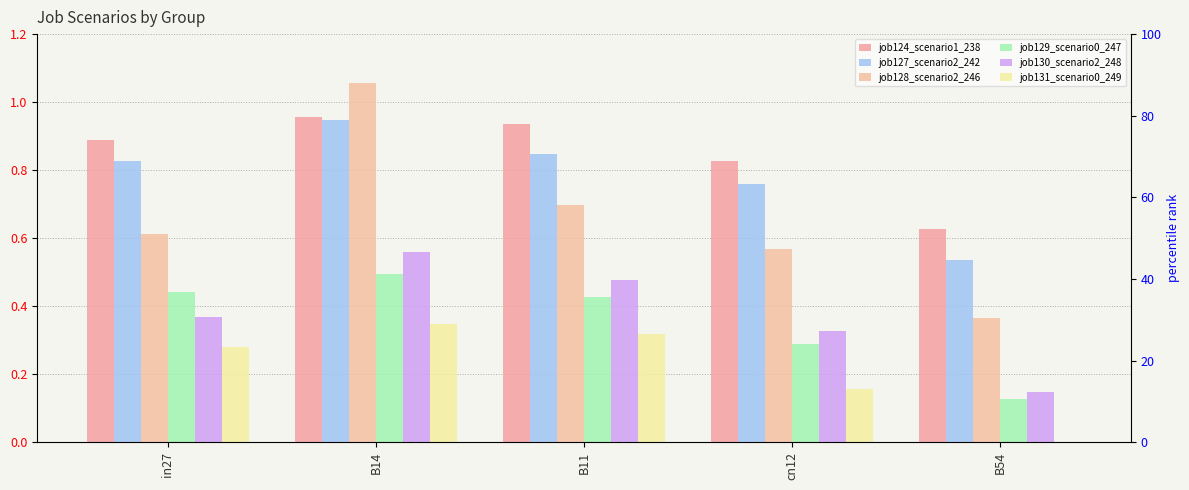

Reading left to right, list all the values displayed in this chart.

job124_scenario1_238: in27=0.9	B14=1.0	B11=0.9	cn12=0.8	B54=0.6
job127_scenario2_242: in27=0.8	B14=0.9	B11=0.8	cn12=0.8	B54=0.5
job128_scenario2_246: in27=0.6	B14=1.1	B11=0.7	cn12=0.6	B54=0.4
job129_scenario0_247: in27=0.4	B14=0.5	B11=0.4	cn12=0.3	B54=0.1
job130_scenario2_248: in27=0.4	B14=0.6	B11=0.5	cn12=0.3	B54=0.1
job131_scenario0_249: in27=0.3	B14=0.3	B11=0.3	cn12=0.2	B54=0.0